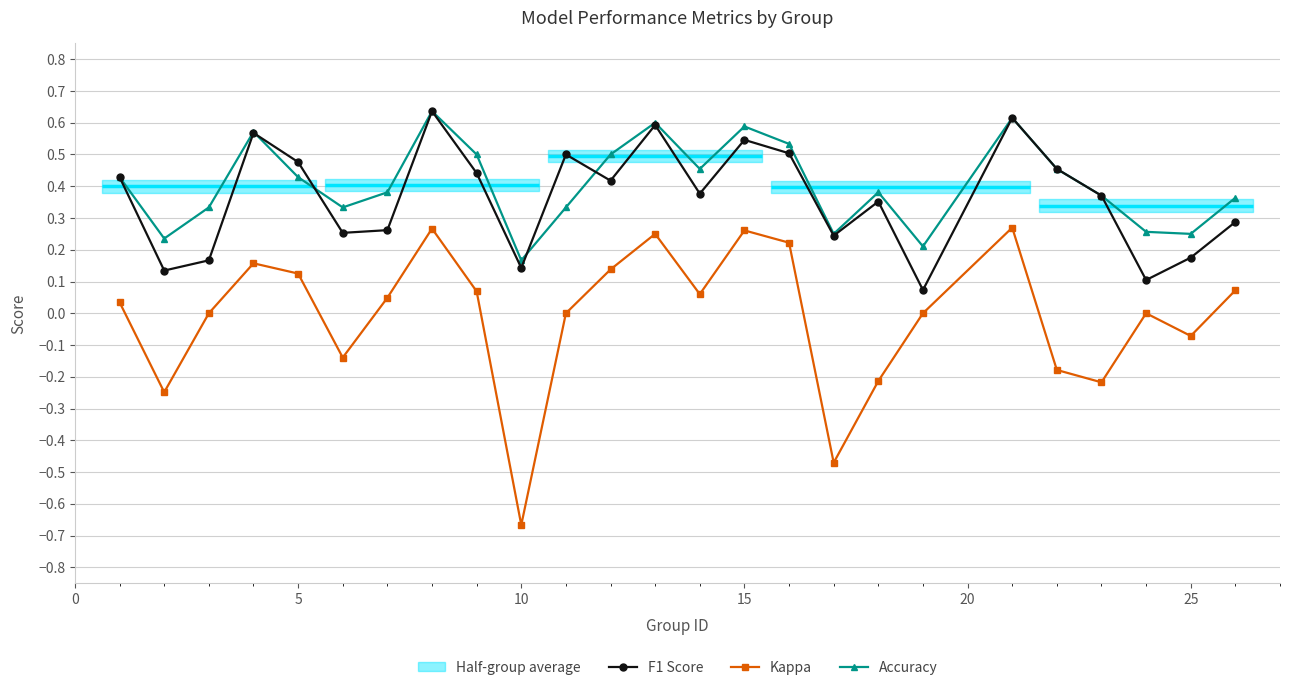

In Accuracy, how many points are higher than both neighbors (excluding endpoints)?

6